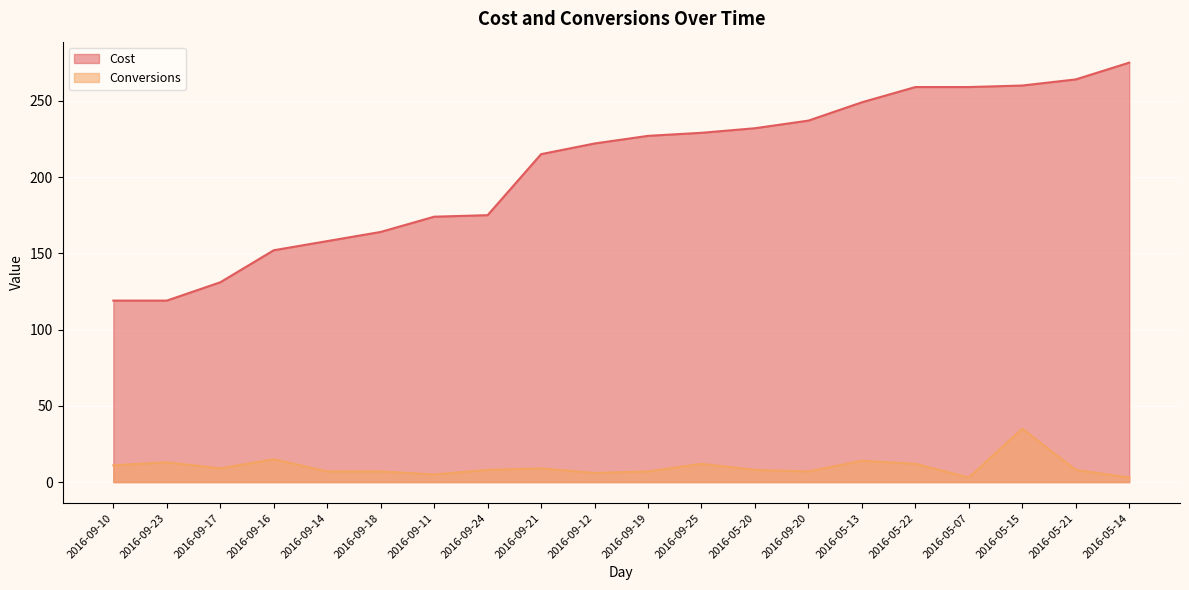

Is the value of Conversions at 2016-09-10 greater than the value of Cost at 2016-05-21?

No